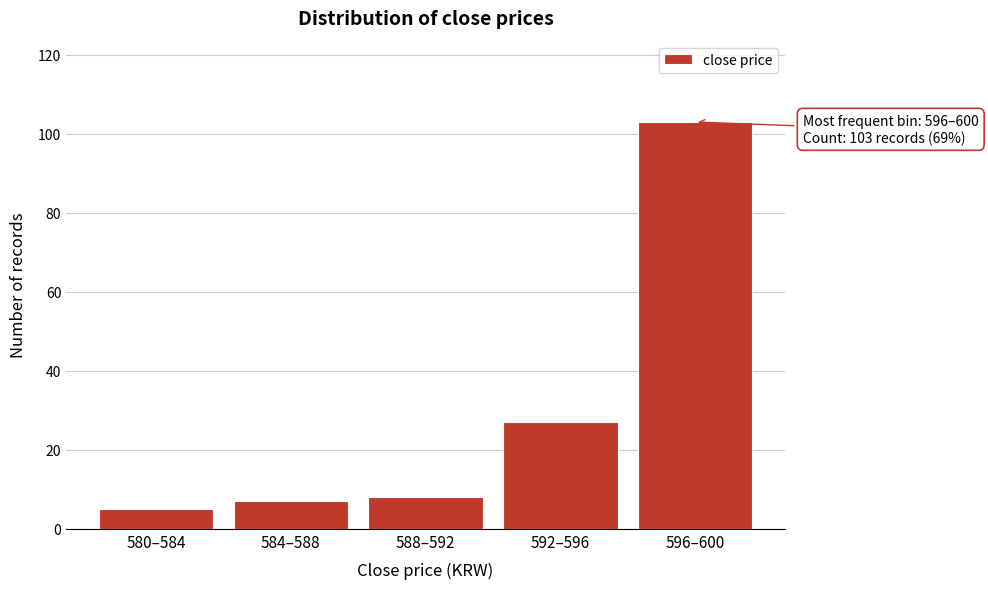

Reading left to right, list all the values displayed in this chart.

580–584=5	584–588=7	588–592=8	592–596=27	596–600=103